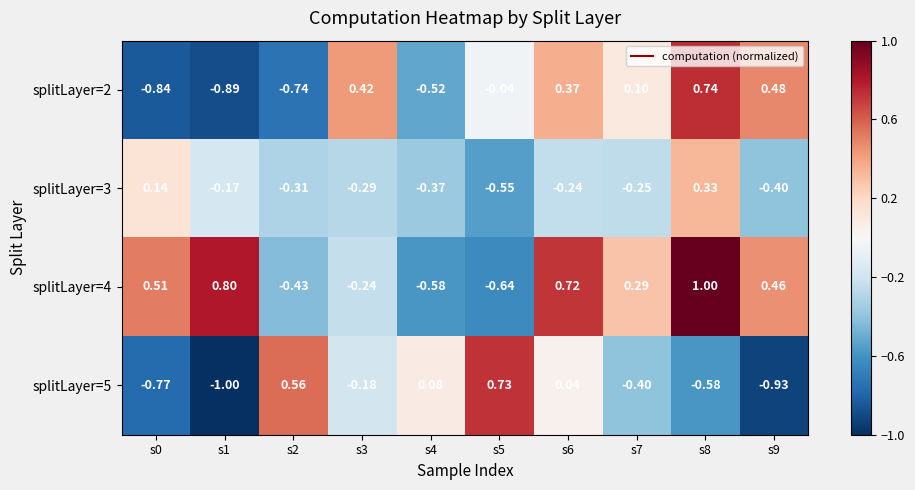

Reading left to right, transcribe all the data shown in this chart.

splitLayer=2: s0=-0.8	s1=-0.9	s2=-0.7	s3=0.4	s4=-0.5	s5=-0.0	s6=0.4	s7=0.1	s8=0.7	s9=0.5
splitLayer=3: s0=0.1	s1=-0.2	s2=-0.3	s3=-0.3	s4=-0.4	s5=-0.6	s6=-0.2	s7=-0.2	s8=0.3	s9=-0.4
splitLayer=4: s0=0.5	s1=0.8	s2=-0.4	s3=-0.2	s4=-0.6	s5=-0.6	s6=0.7	s7=0.3	s8=1.0	s9=0.5
splitLayer=5: s0=-0.8	s1=-1.0	s2=0.6	s3=-0.2	s4=0.1	s5=0.7	s6=0.0	s7=-0.4	s8=-0.6	s9=-0.9